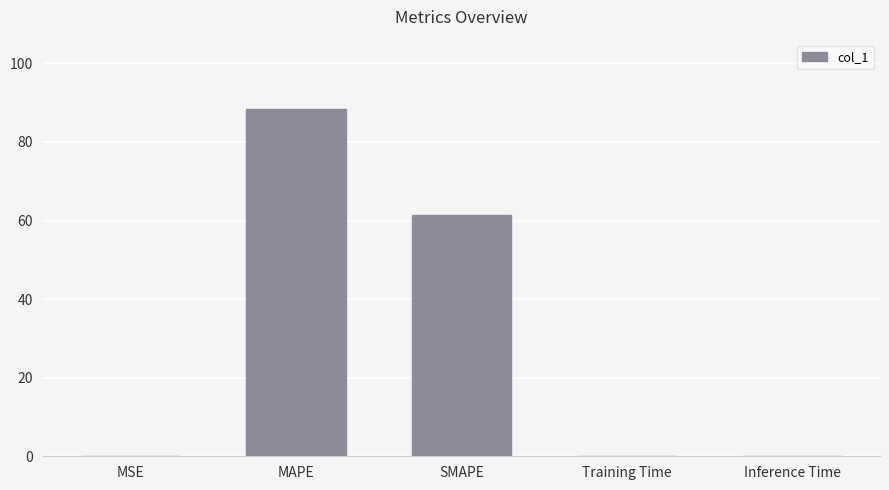

Which category has the highest value across all series?

MAPE